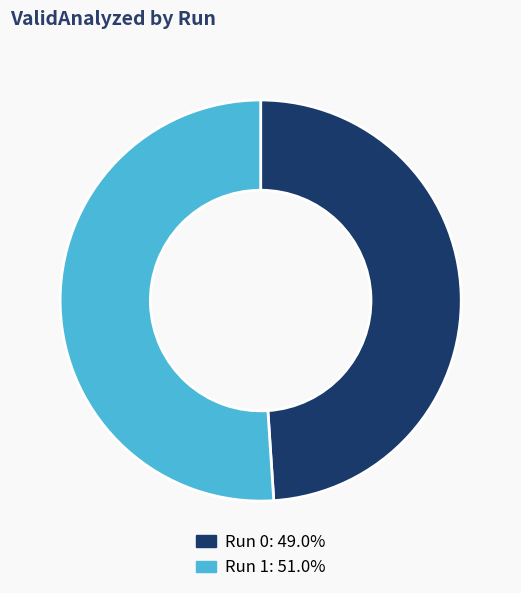

Do Run 0 and Run 1 together represent more than half of the pie?

Yes